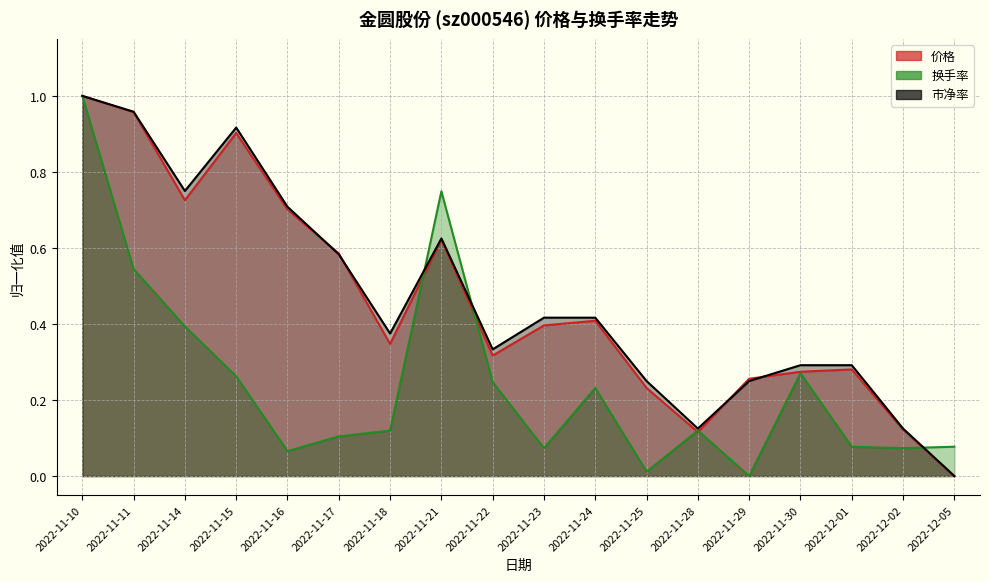

What is the value of the 价格 point at the 2nd from the left?

1.0